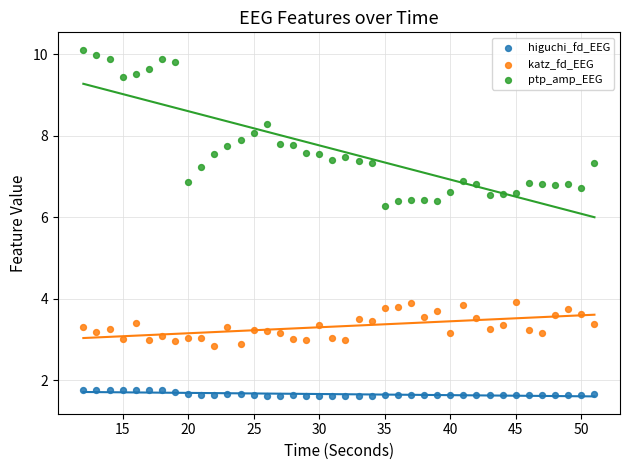

Which series has the largest Y range (max minus min)?

ptp_amp_EEG